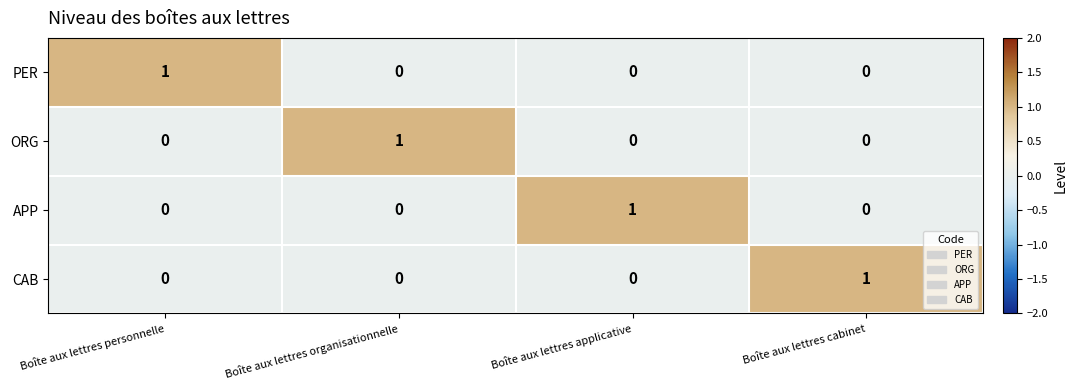

Reading left to right, extract all data points from this chart.

PER: Boîte aux lettres personnelle=1	Boîte aux lettres organisationnelle=0	Boîte aux lettres applicative=0	Boîte aux lettres cabinet=0
ORG: Boîte aux lettres personnelle=0	Boîte aux lettres organisationnelle=1	Boîte aux lettres applicative=0	Boîte aux lettres cabinet=0
APP: Boîte aux lettres personnelle=0	Boîte aux lettres organisationnelle=0	Boîte aux lettres applicative=1	Boîte aux lettres cabinet=0
CAB: Boîte aux lettres personnelle=0	Boîte aux lettres organisationnelle=0	Boîte aux lettres applicative=0	Boîte aux lettres cabinet=1